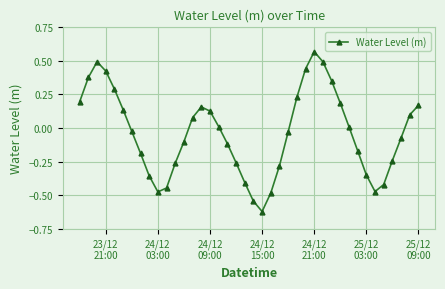

How many interior local peaks (higher than both neighbors) does the data have?

3